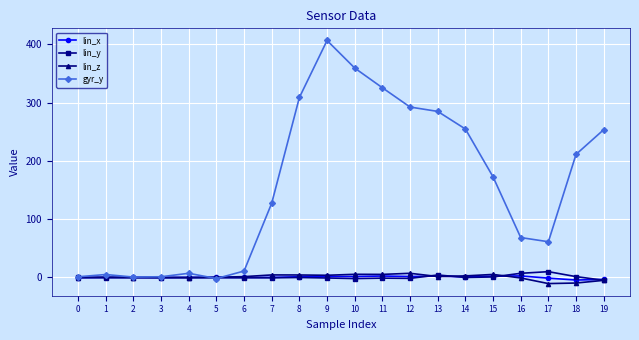

What is the highest value of the lin_y series?

9.8